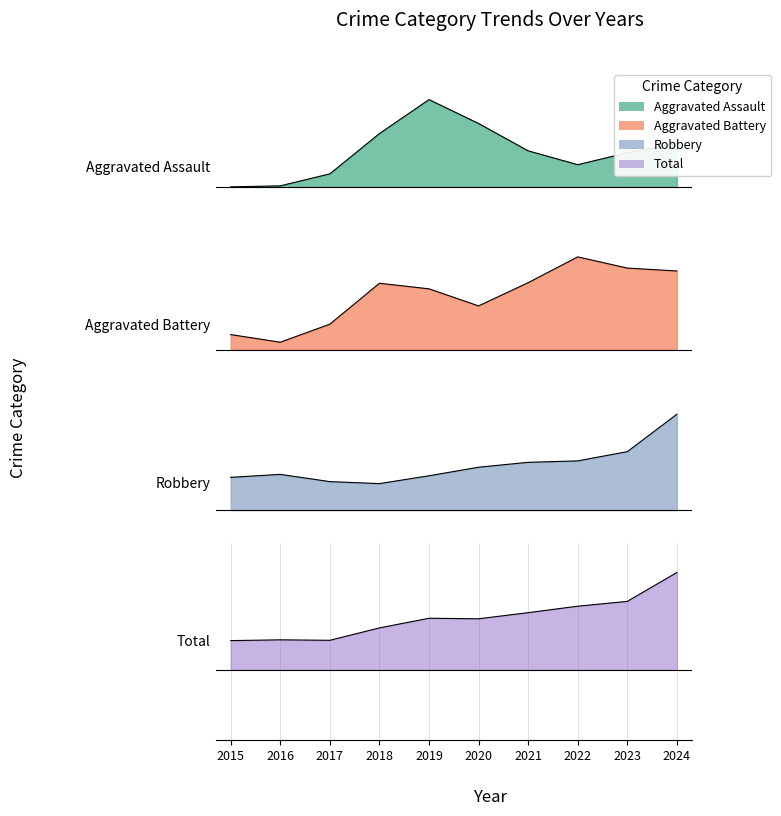

Which series has the widest spread of values?

Total